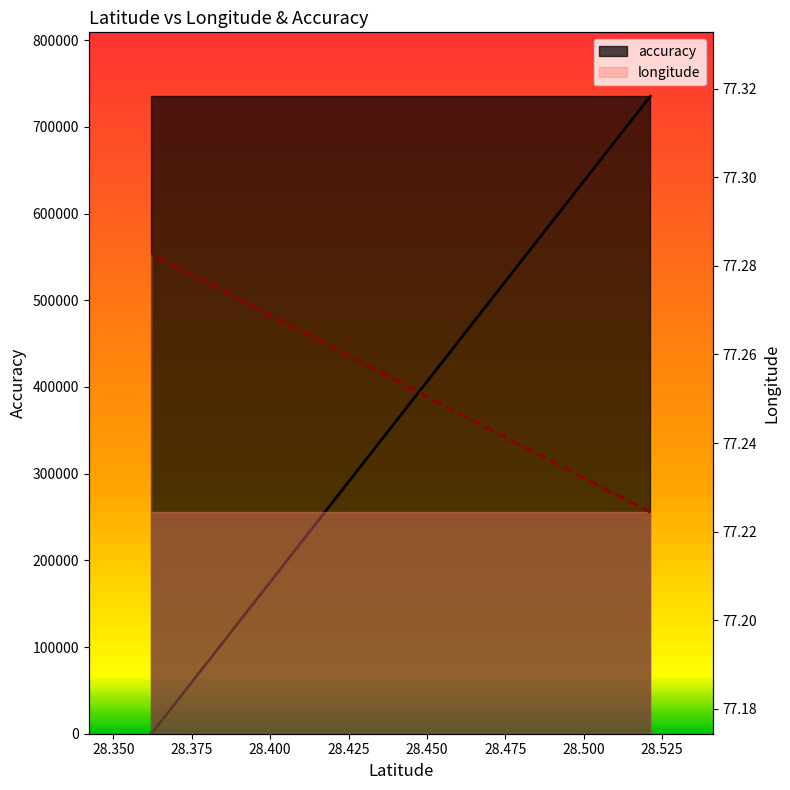

Does the chart have visible grid lines?

No